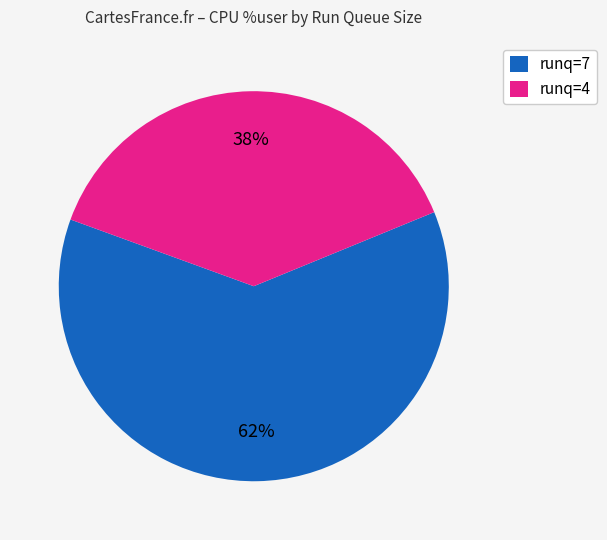

Do runq=4 and runq=7 together represent more than half of the pie?

Yes